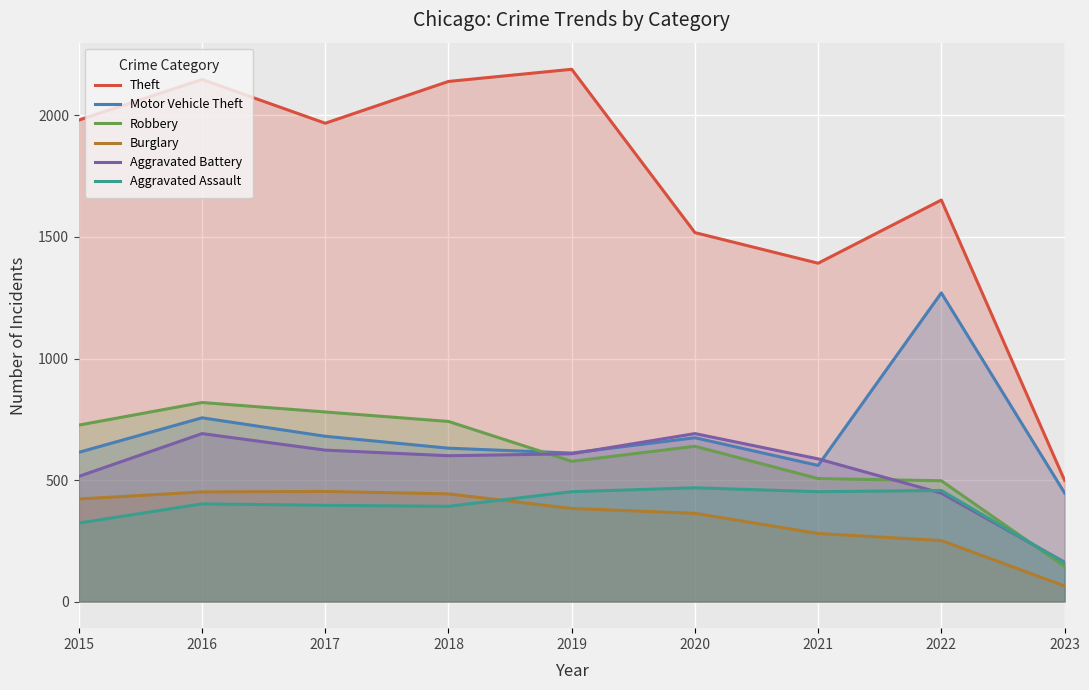

Where is Robbery nearest to the value 481?

2022